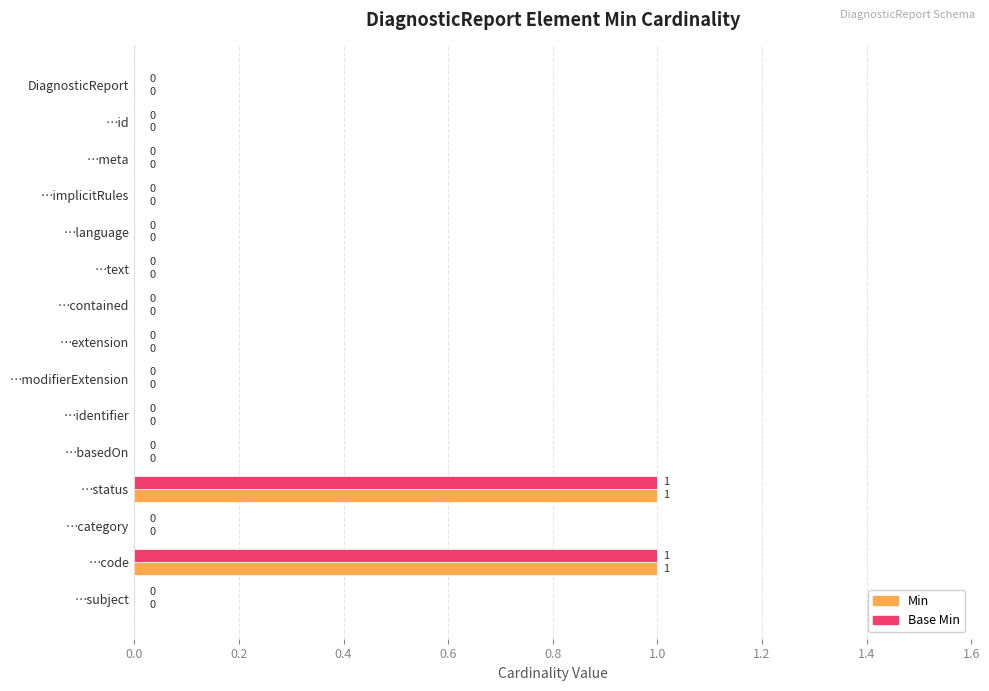

True or false: Base Min has a value of 0 at …meta.

True